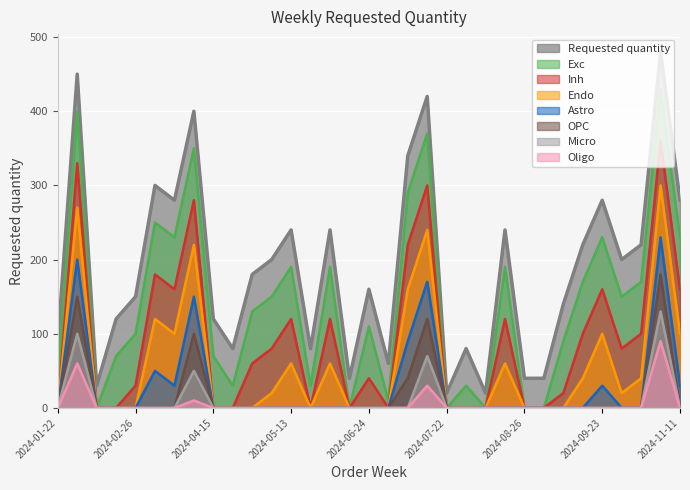

Does the chart display data point markers on the line(s)?

No